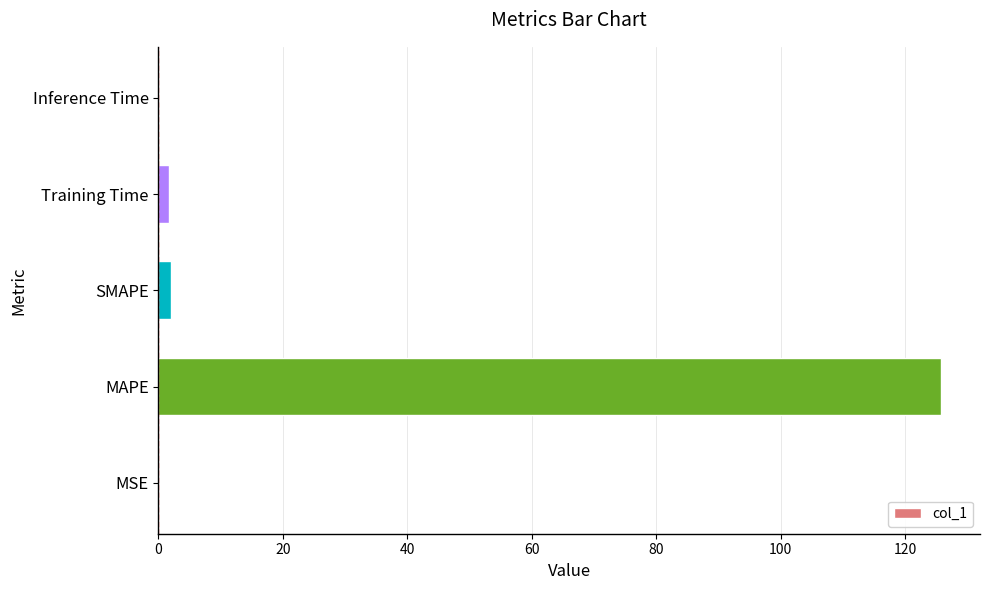

What is the sum of all values?

129.4